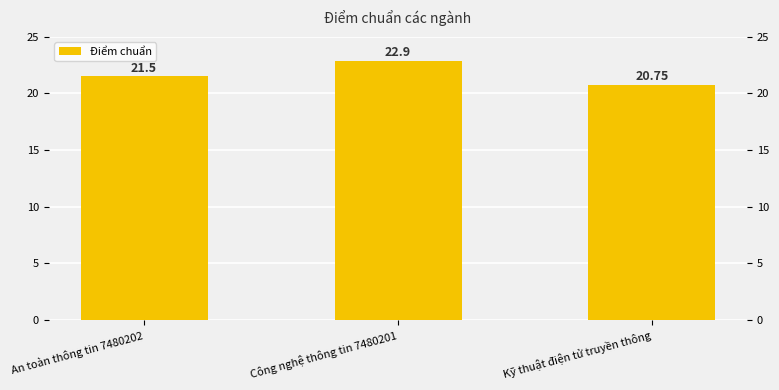

How many values are below 21?

1